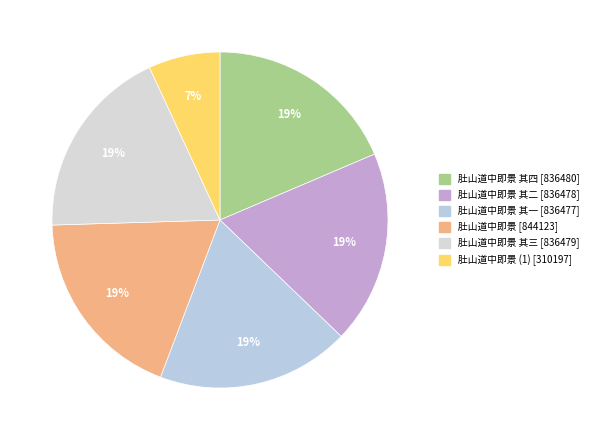

Does any single category account for the majority?

No